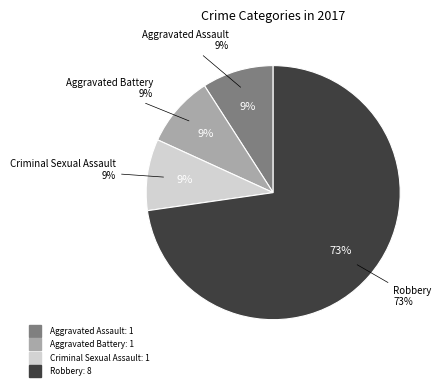

What percentage do Criminal Sexual Assault and Aggravated Assault together represent?

18.2%